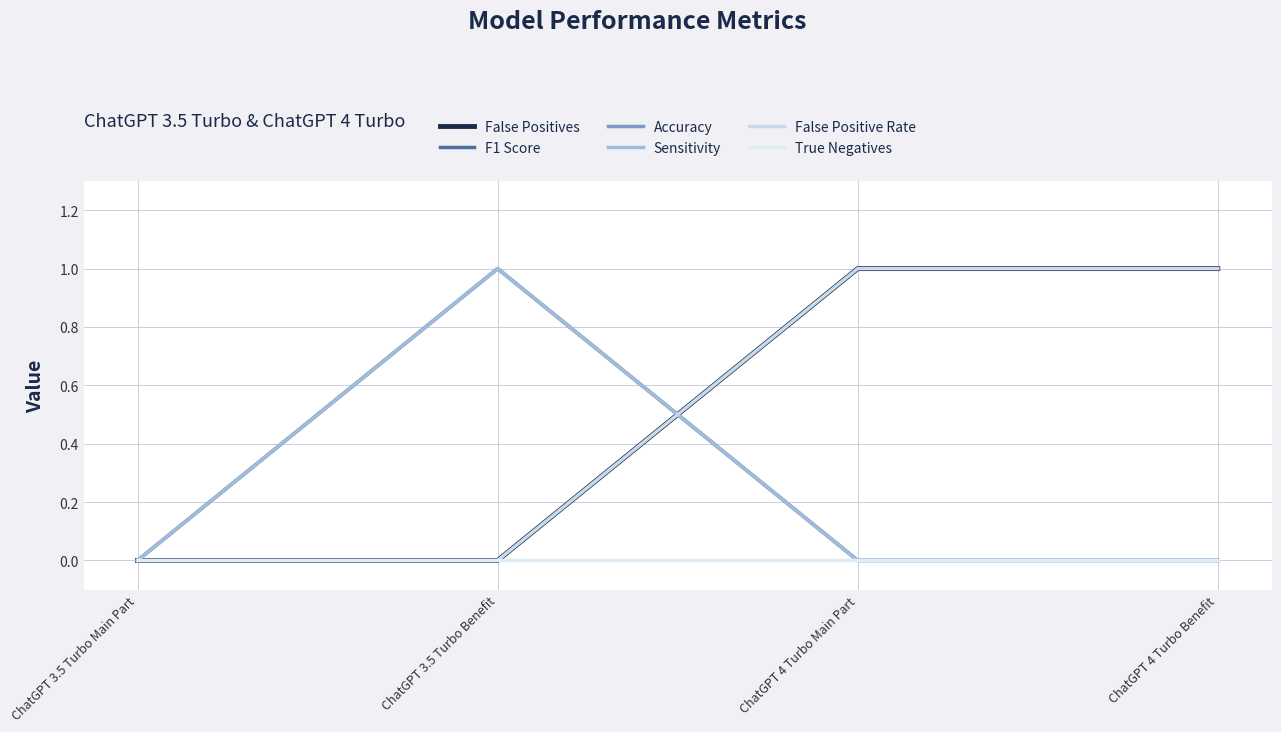

True or false: F1 Score has more than 0 interior local peaks.

True